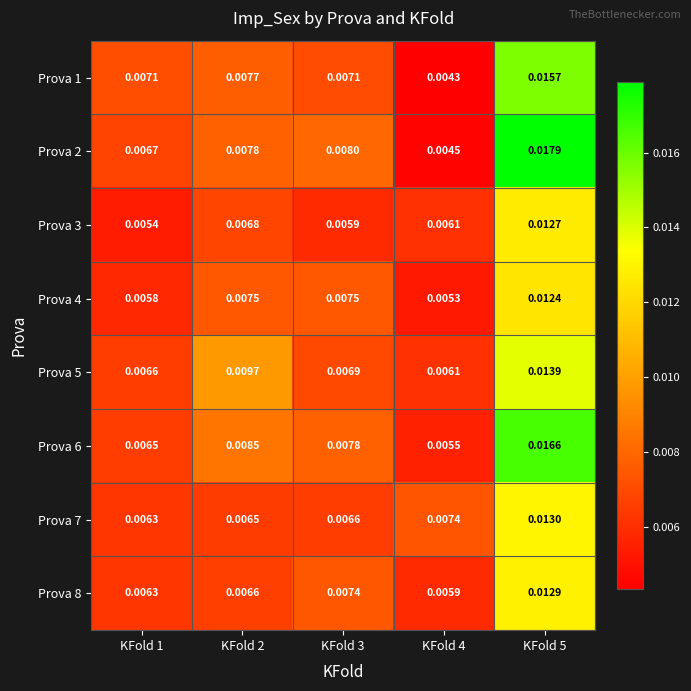

Is the value of Prova 4 at KFold 3 greater than the value of Prova 1 at KFold 4?

Yes